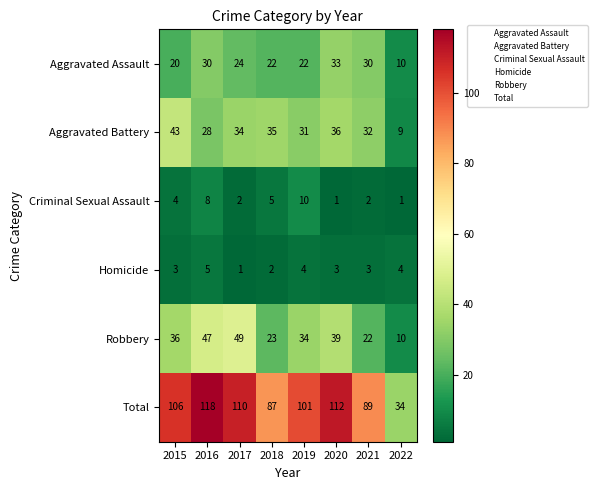

At how many categories does at least one series exceed 105?

4